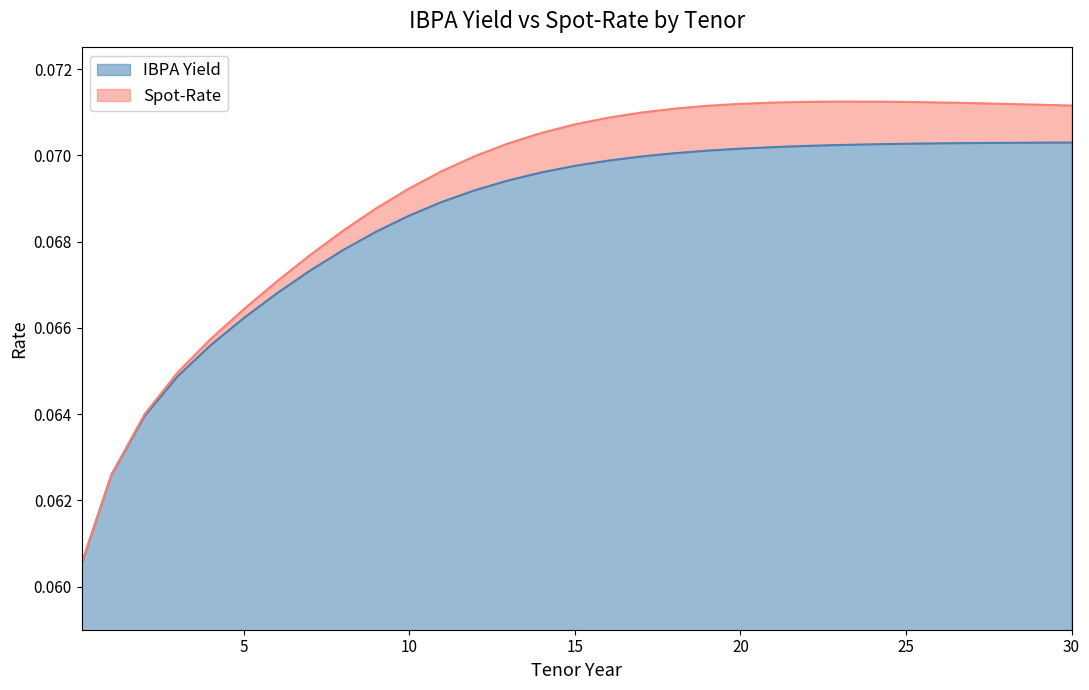

Rank the categories by Spot-Rate value from lowest to highest.

0.1, 1, 2, 3, 4, 5, 6, 7, 8, 9, 10, 11, 12, 13, 14, 15, 16, 17, 18, 19, 30, 29, 28, 20, 27, 21, 26, 25, 22, 24, 23